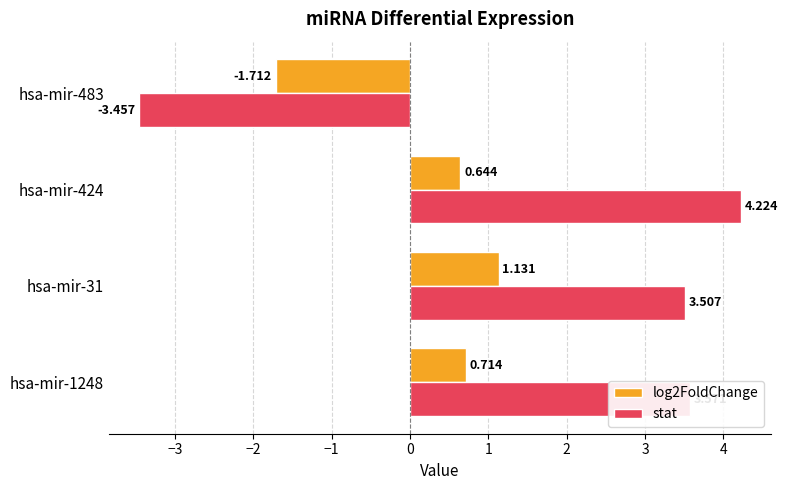

Which series has the widest spread of values?

stat